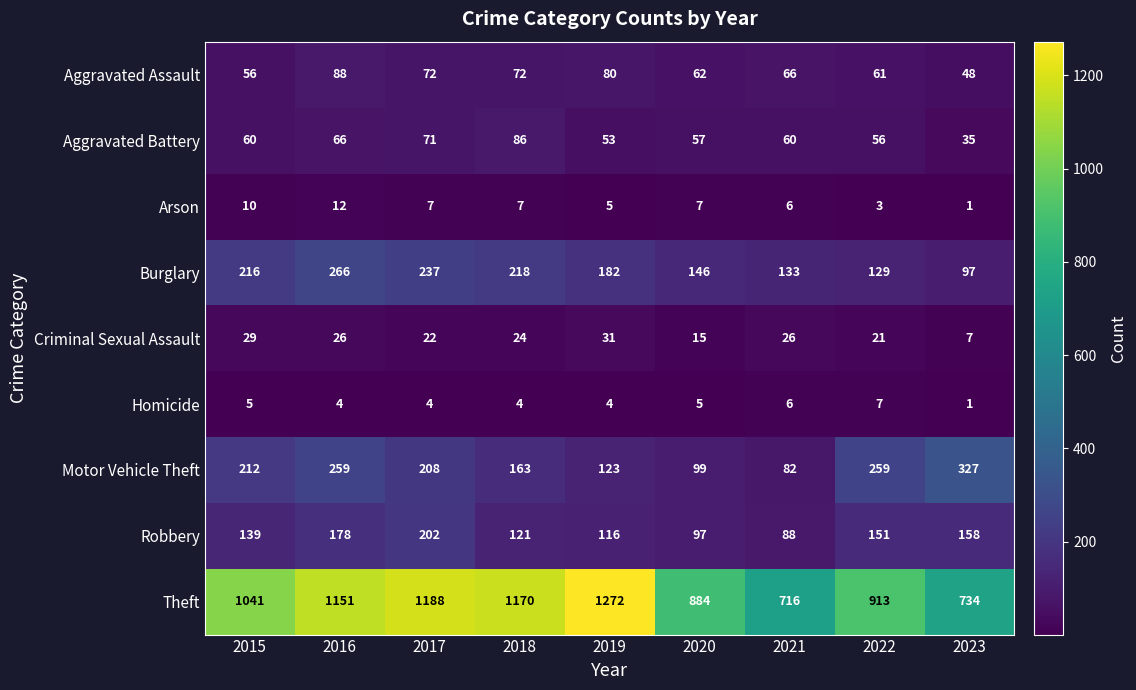

The value of Theft at 2015 is 1641. True or false?

False